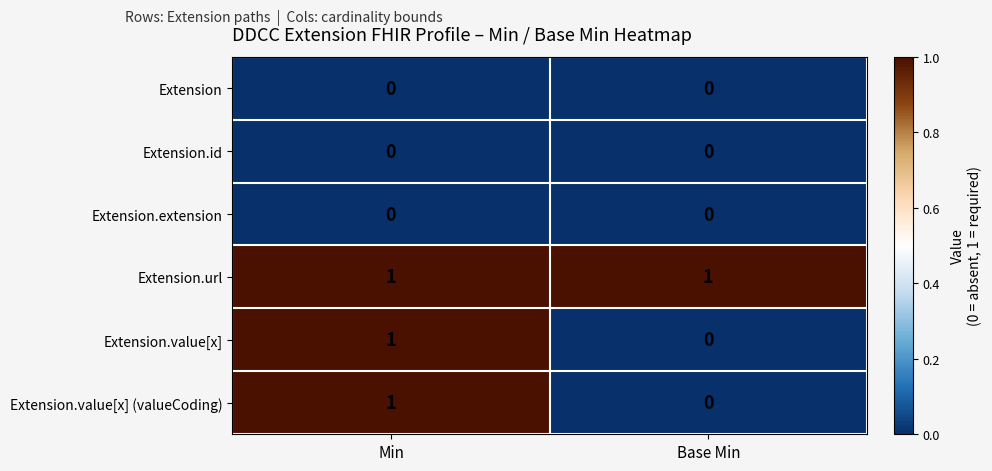

What is the difference between the highest and lowest values at Min?

1